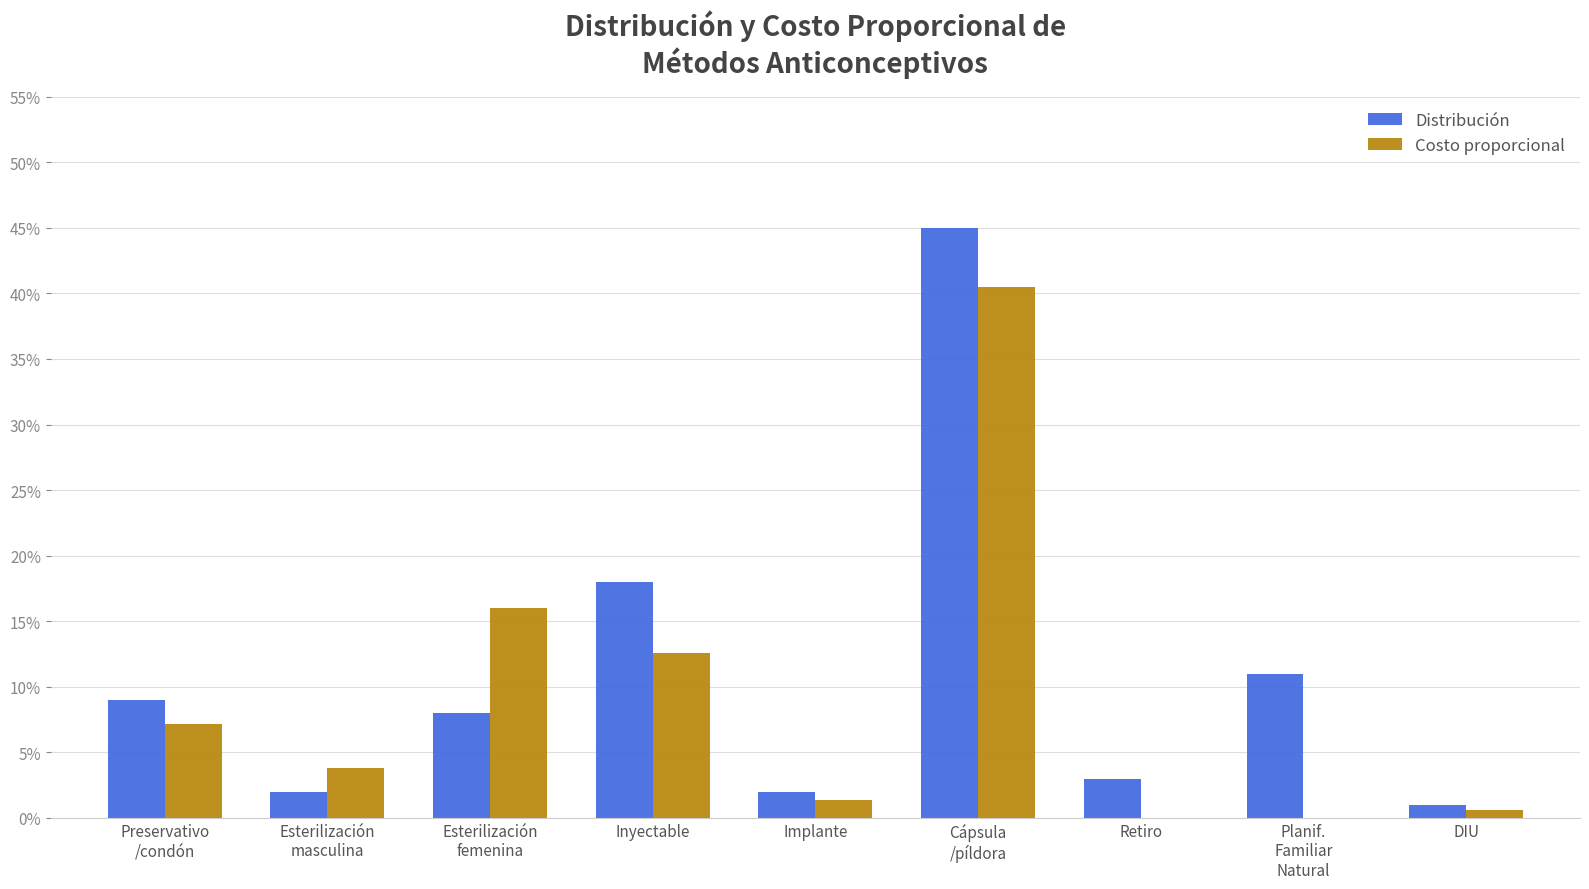

Rank the series by their average value, from lowest to highest.

Costo proporcional, Distribución